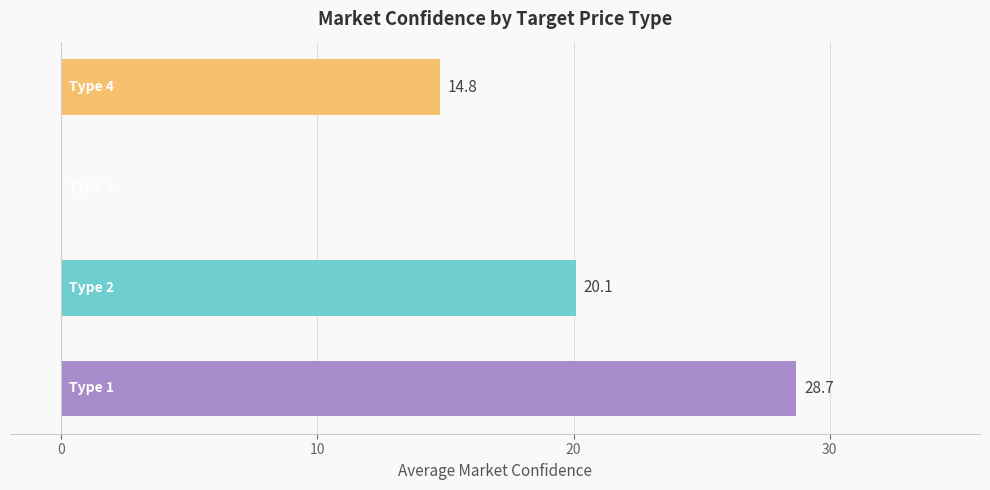

What is the average value?

15.9